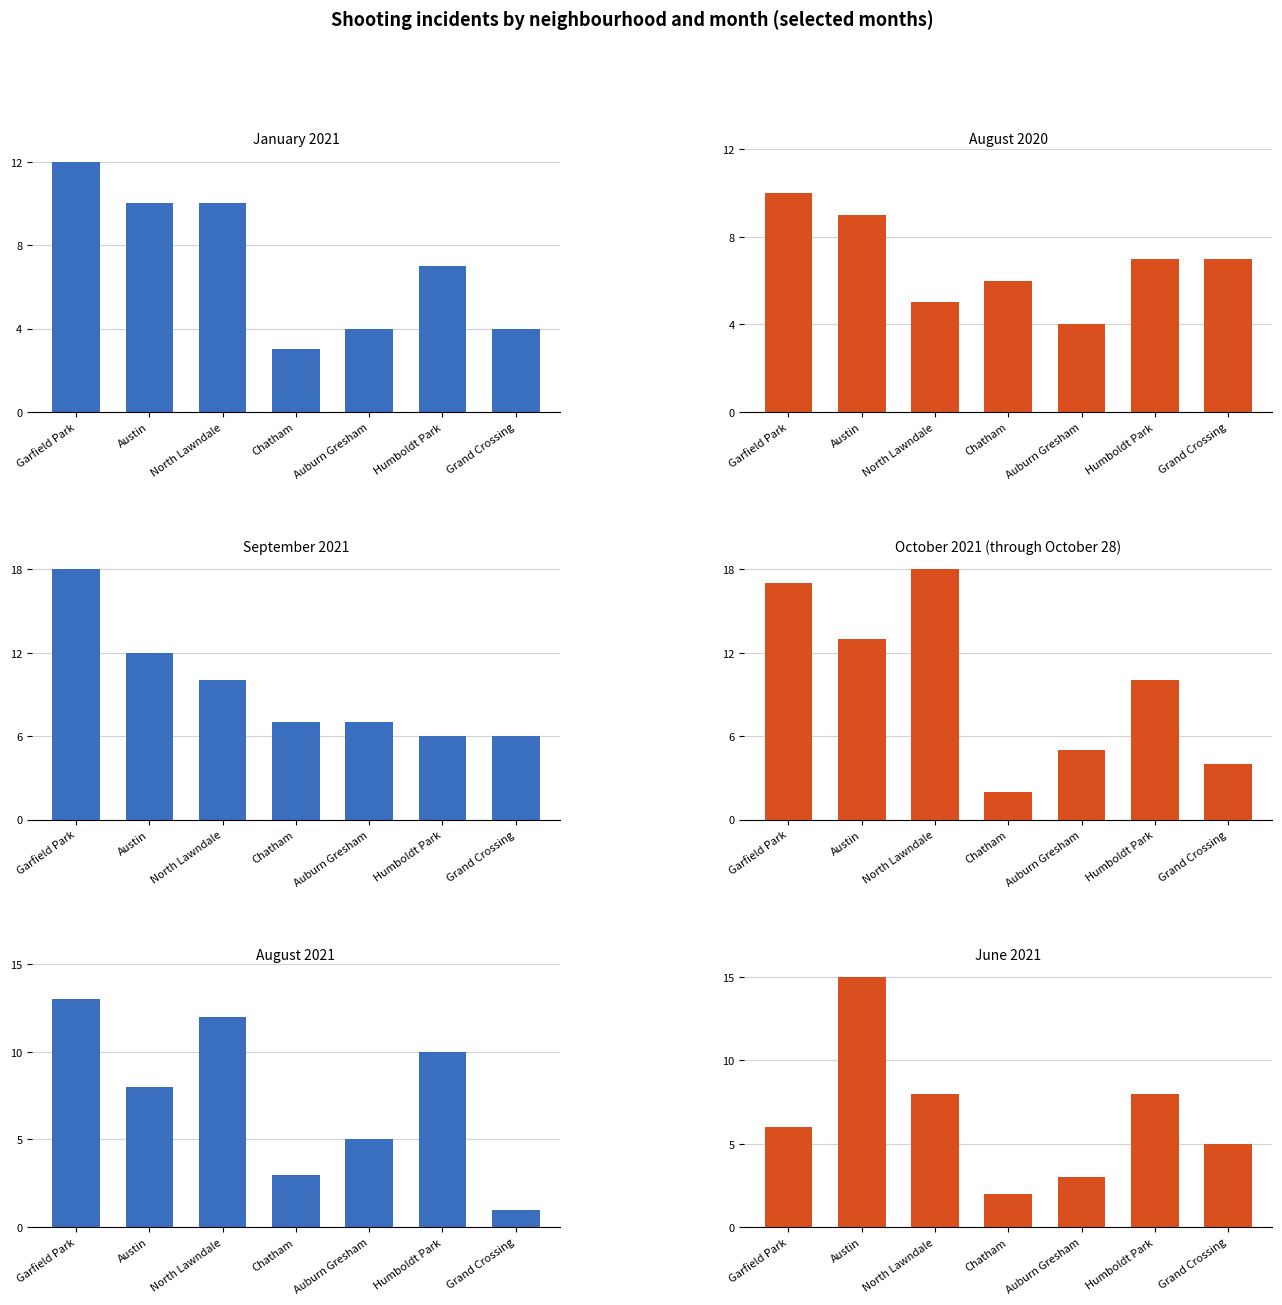

What is the total value across all series at North Lawndale?

63